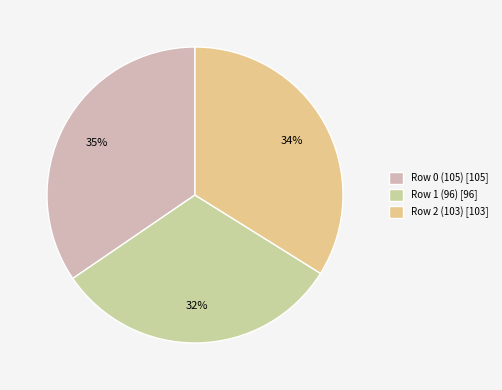

To the nearest percent, what percentage of the pie is Row 0 (105)?

35%